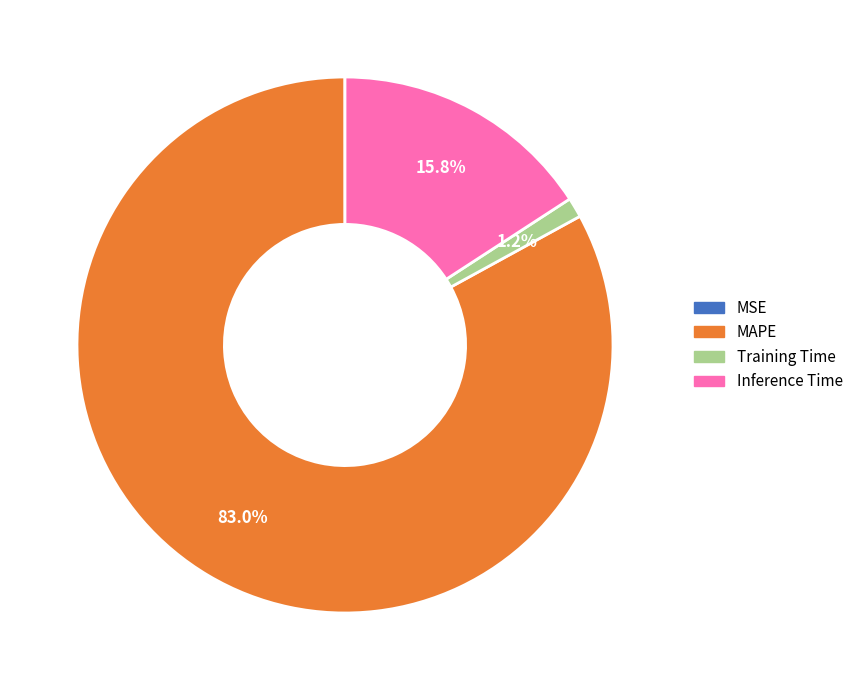

To the nearest percent, what is the average slice percentage?

25%